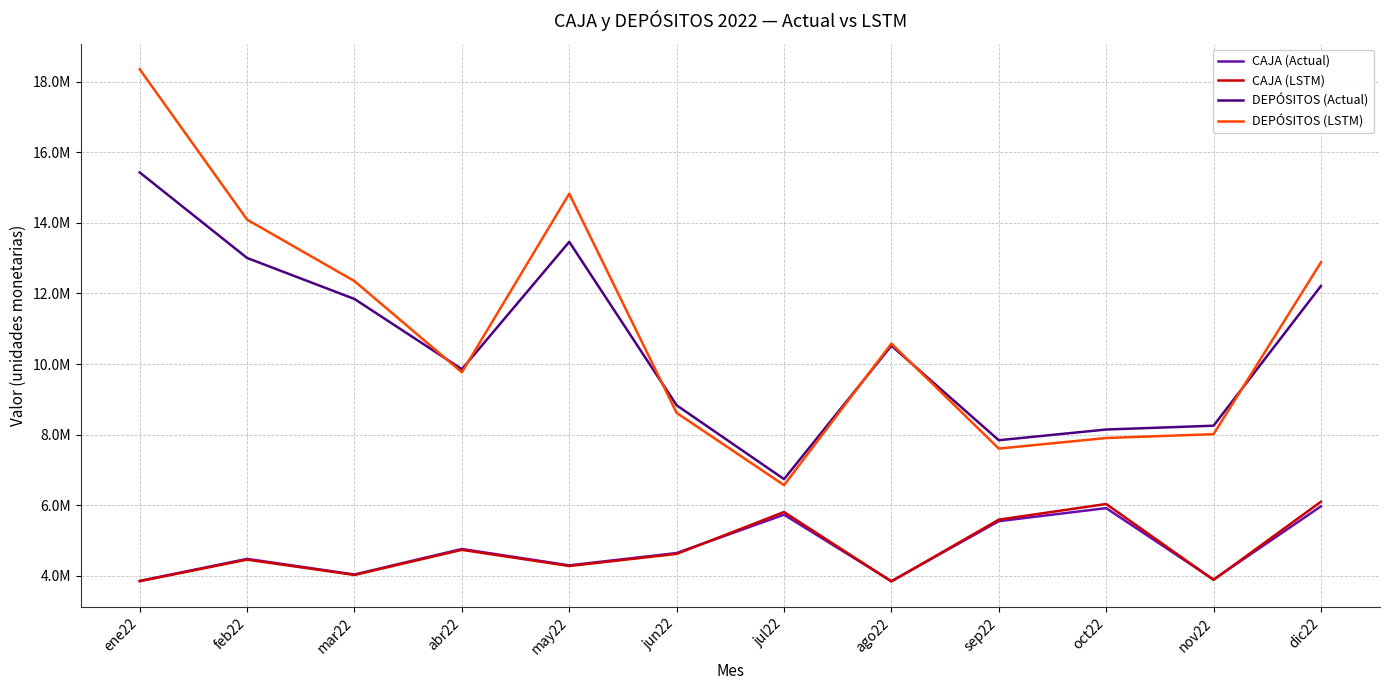

At which label does CAJA (LSTM) reach its peak?

dic22